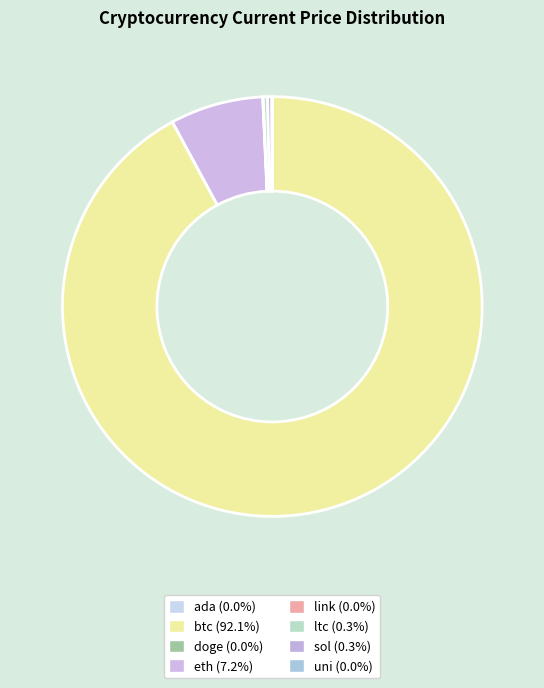

How many segments does this pie chart have?

8